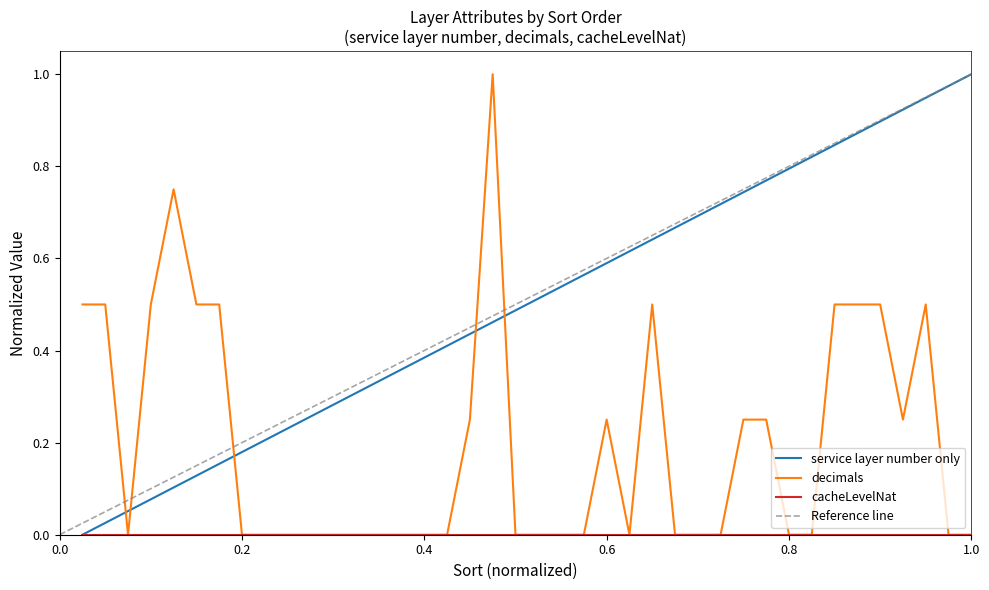

After their last crossing, which series has the higher values: service layer number only or decimals?

service layer number only